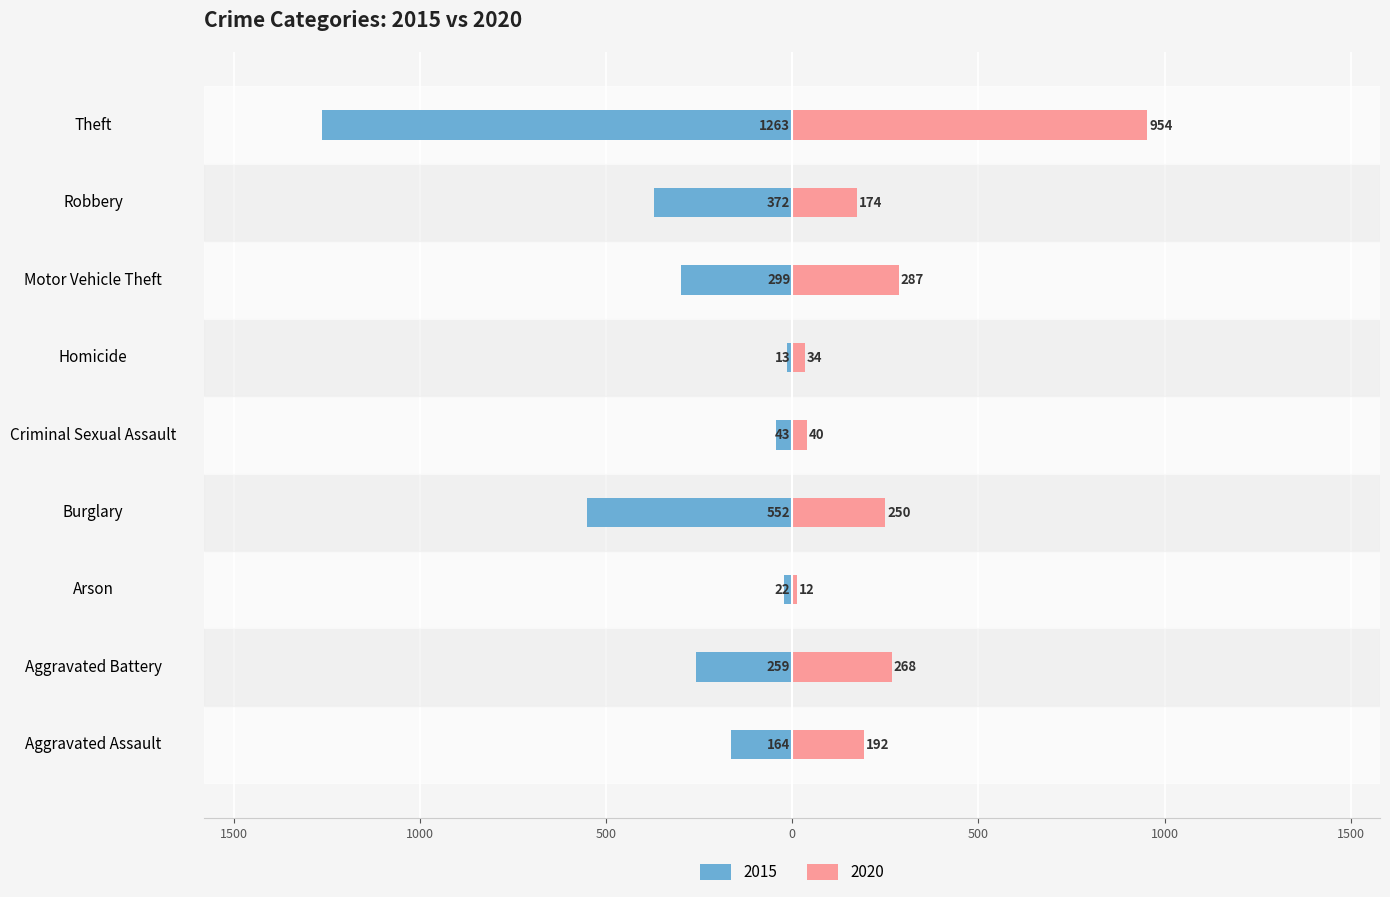

What is the label of the 8th bar from the left?

Robbery